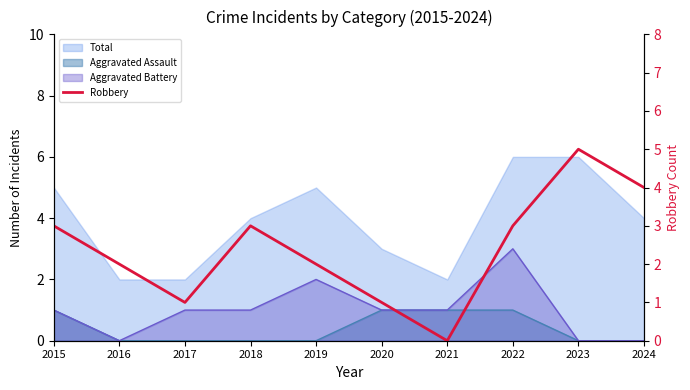

Between 2017 and 2024, which is larger?

2024